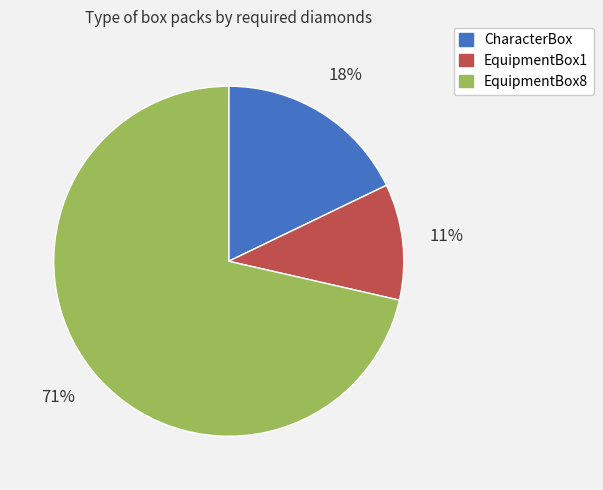

Between EquipmentBox1 and EquipmentBox8, which is larger?

EquipmentBox8